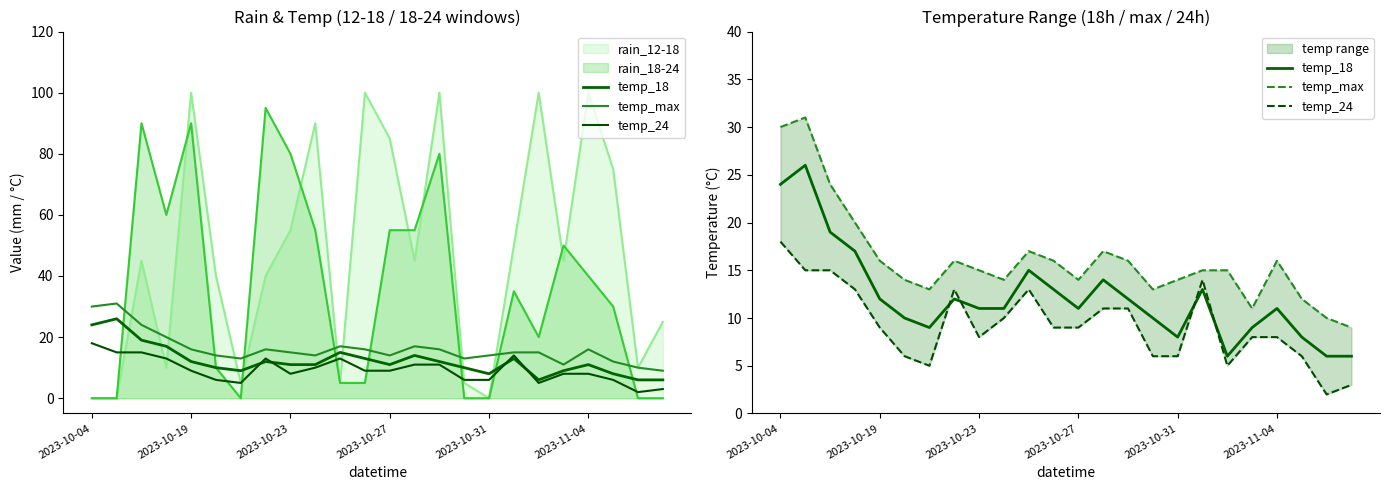

Reading left to right, what are all the values shown in this chart?

temp_18: 24	26	19	17	12	10	9	12	11	11	15	13	11	14	12	10	8	13	6	9	11	8	6	6
temp_max: 30	31	24	20	16	14	13	16	15	14	17	16	14	17	16	13	14	15	15	11	16	12	10	9
temp_24: 18	15	15	13	9	6	5	13	8	10	13	9	9	11	11	6	6	14	5	8	8	6	2	3